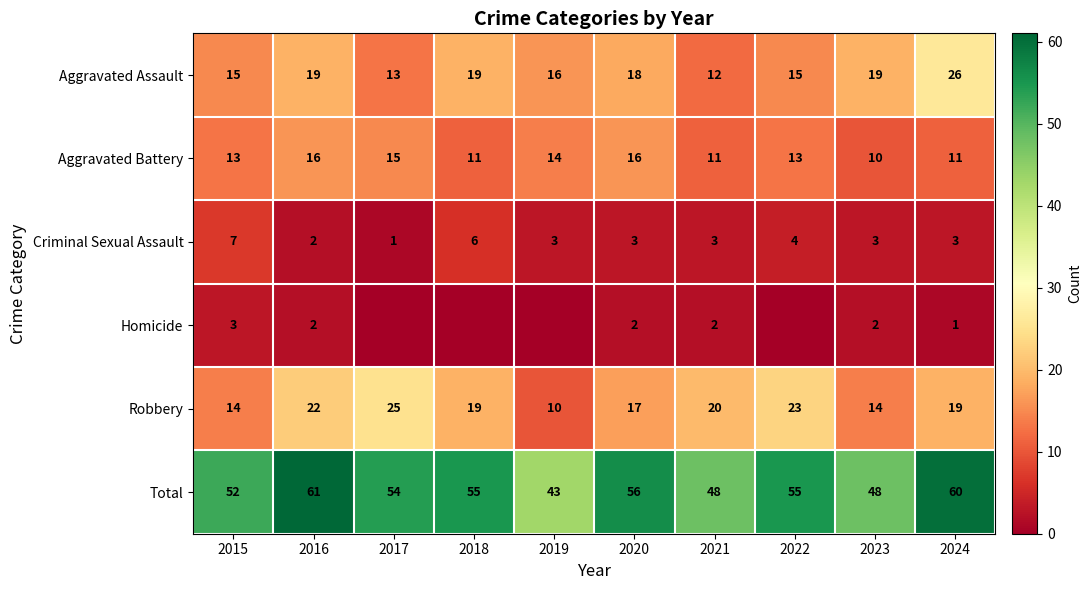

At 2020, list the series in order from smallest to largest.

Homicide, Criminal Sexual Assault, Aggravated Battery, Robbery, Aggravated Assault, Total